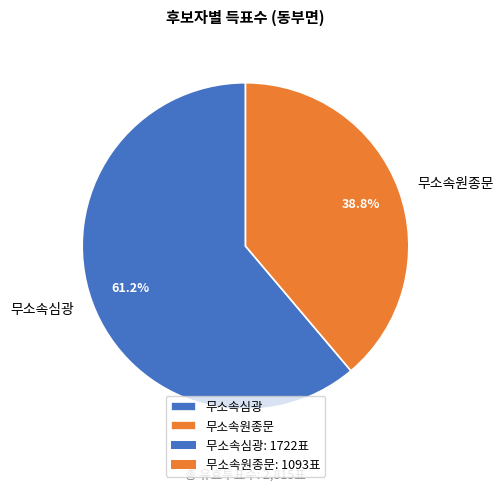

What is the largest slice in the pie chart?

무소속심광